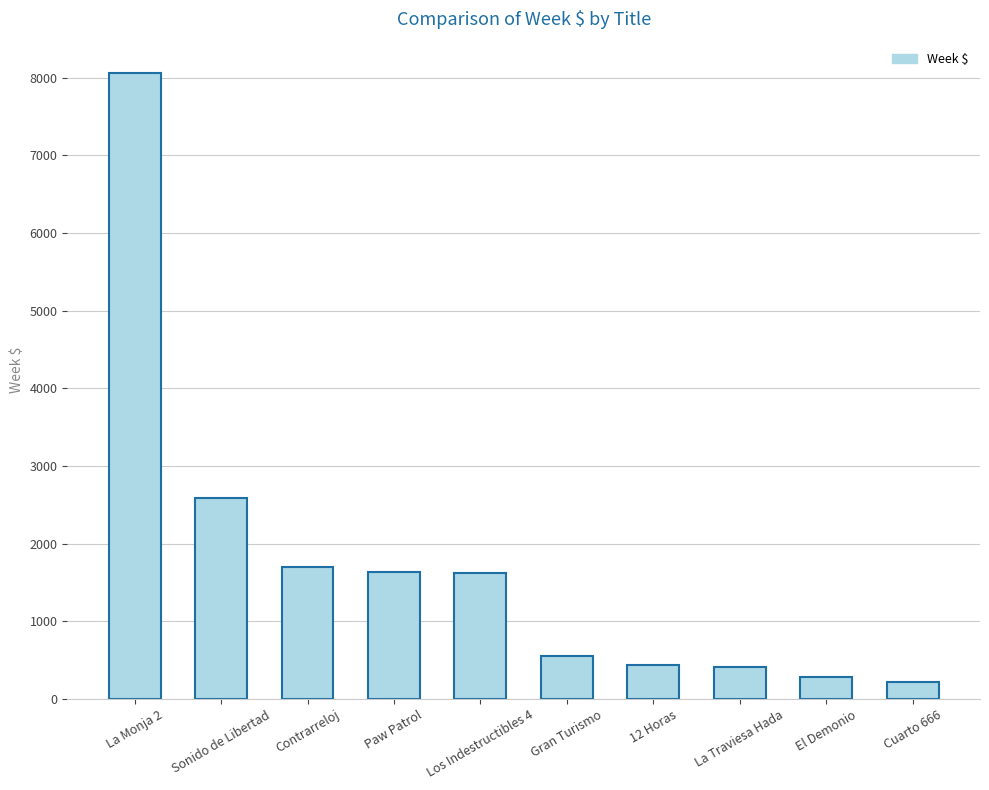

True or false: the data shows 1631.4 at Paw Patrol.

True